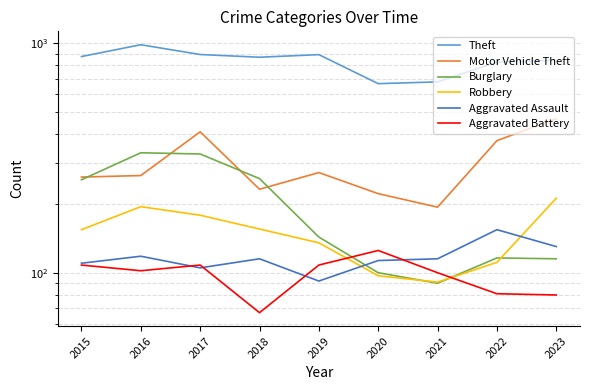

List the series in order of their peak value, lowest first.

Aggravated Battery, Aggravated Assault, Robbery, Burglary, Motor Vehicle Theft, Theft